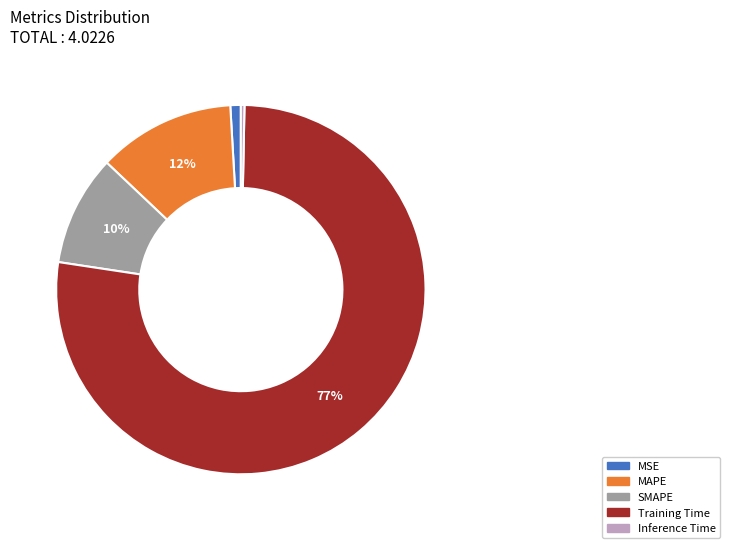

Rank the categories by value from highest to lowest.

Training Time, MAPE, SMAPE, MSE, Inference Time